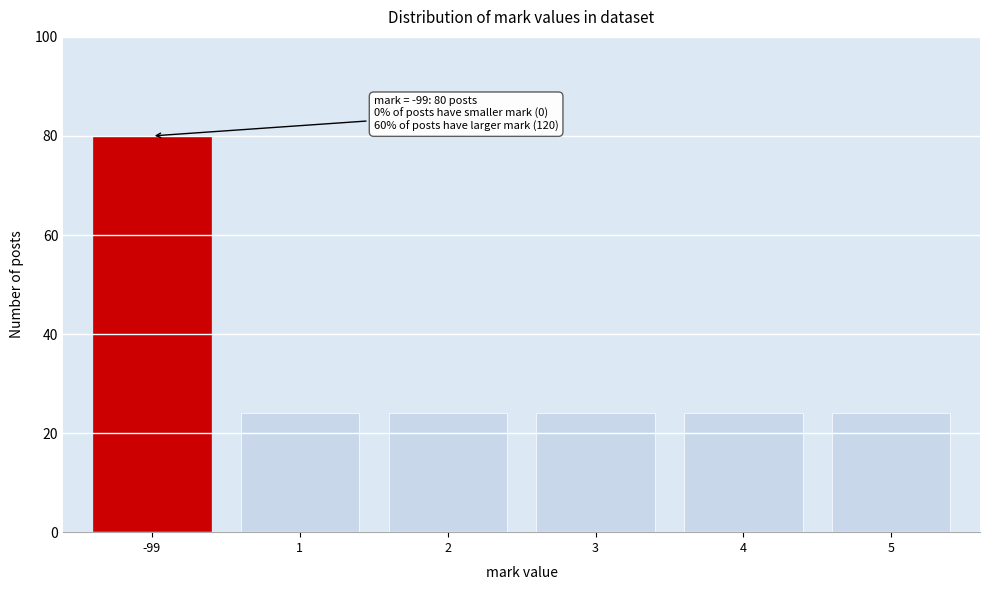

Reading left to right, list all the values displayed in this chart.

-99=80	1=24	2=24	3=24	4=24	5=24